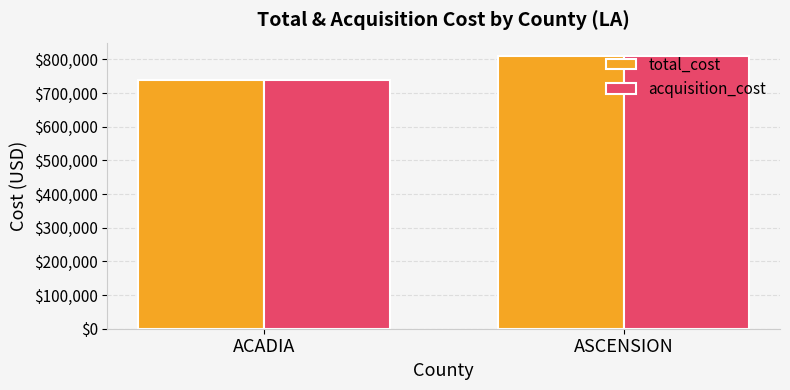

How many total_cost values are between 738563 and 809605?

2